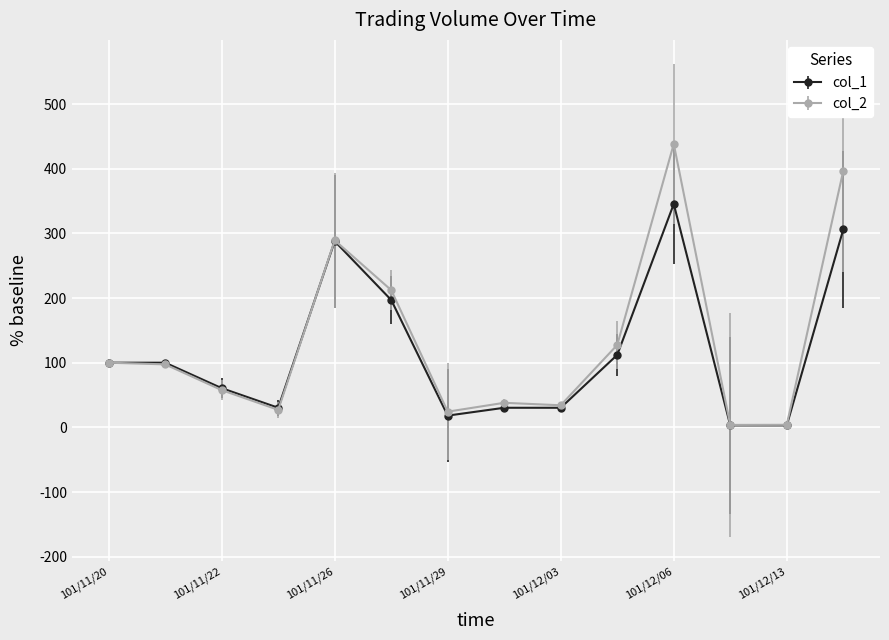

How many data points does each series have?

14